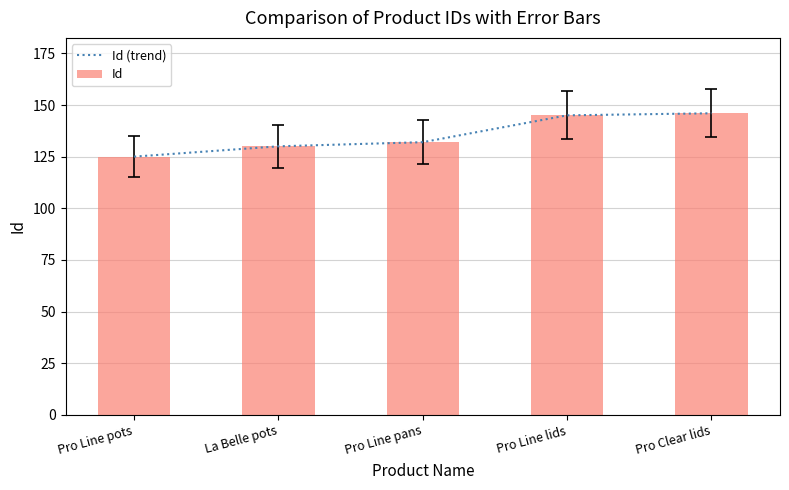

Rank the series by their maximum value, from lowest to highest.

Id (trend), Id